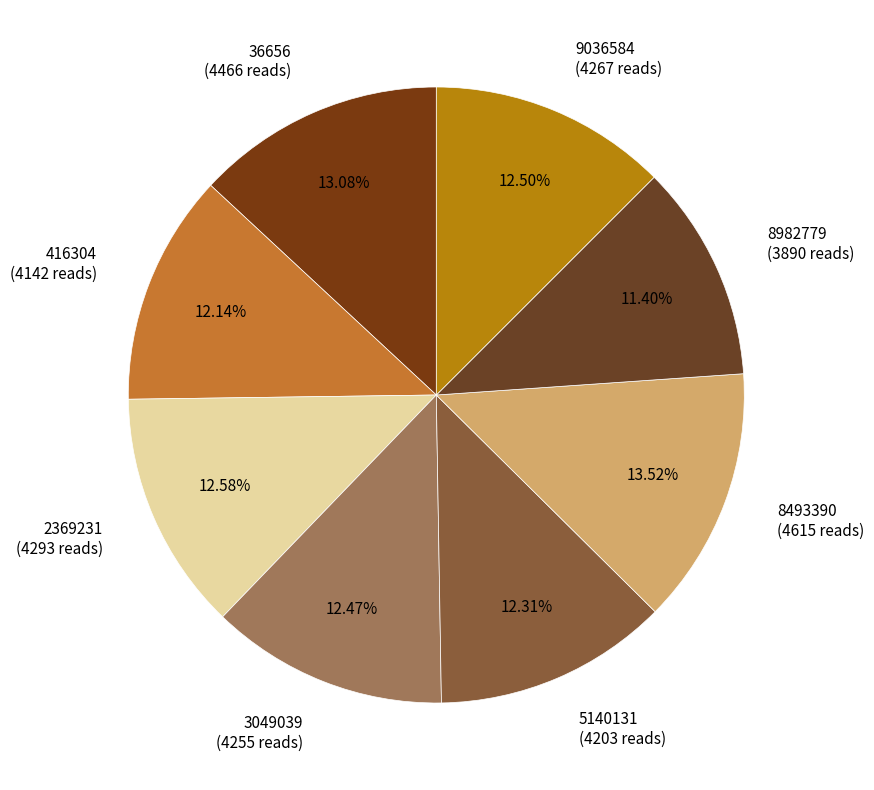

To the nearest percent, what portion does 416304 represent?

12%